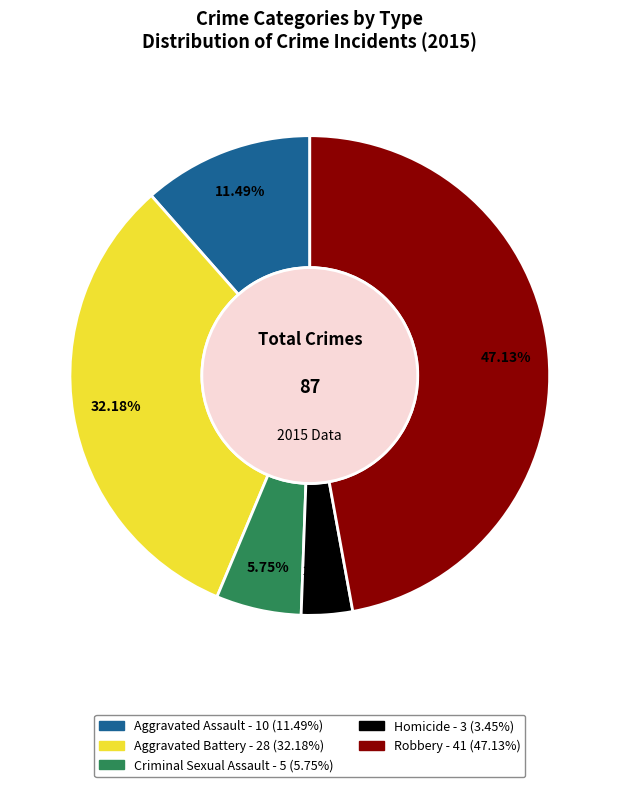

How many segments does this pie chart have?

5